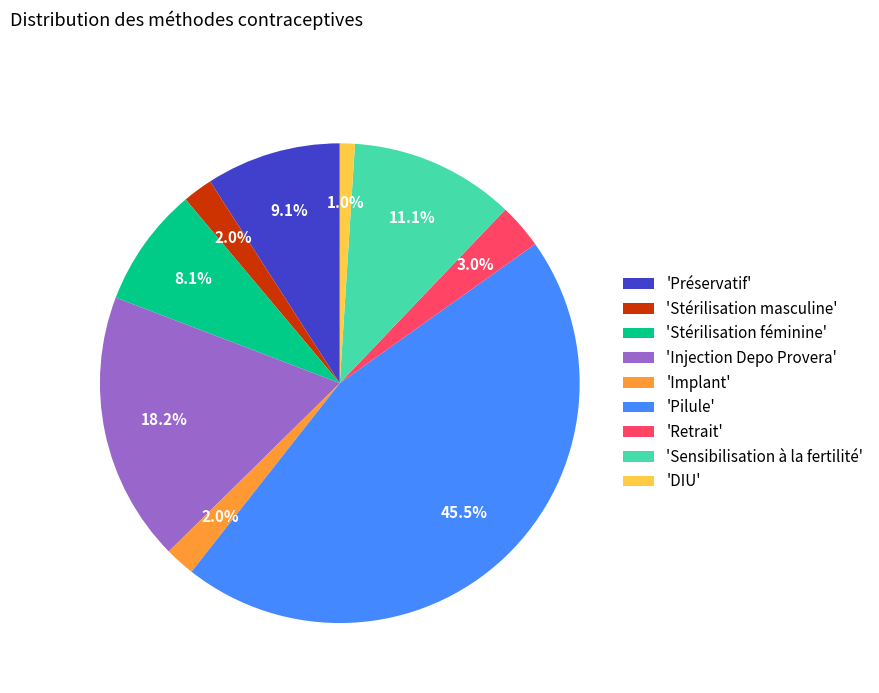

Which category has the biggest portion of the pie?

'Pilule'